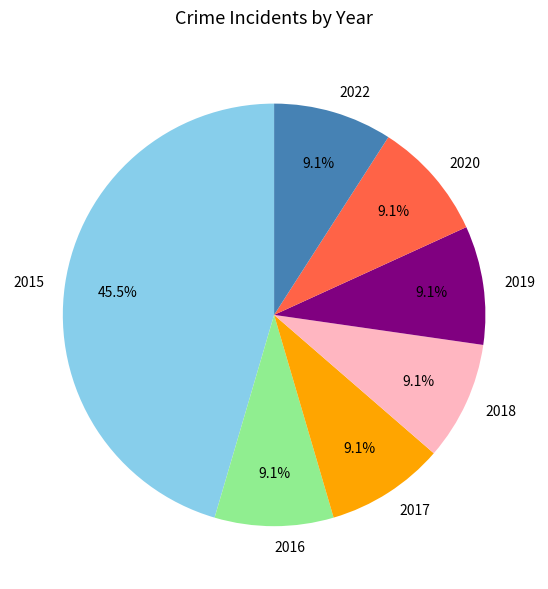

How many slices are in this pie chart?

7